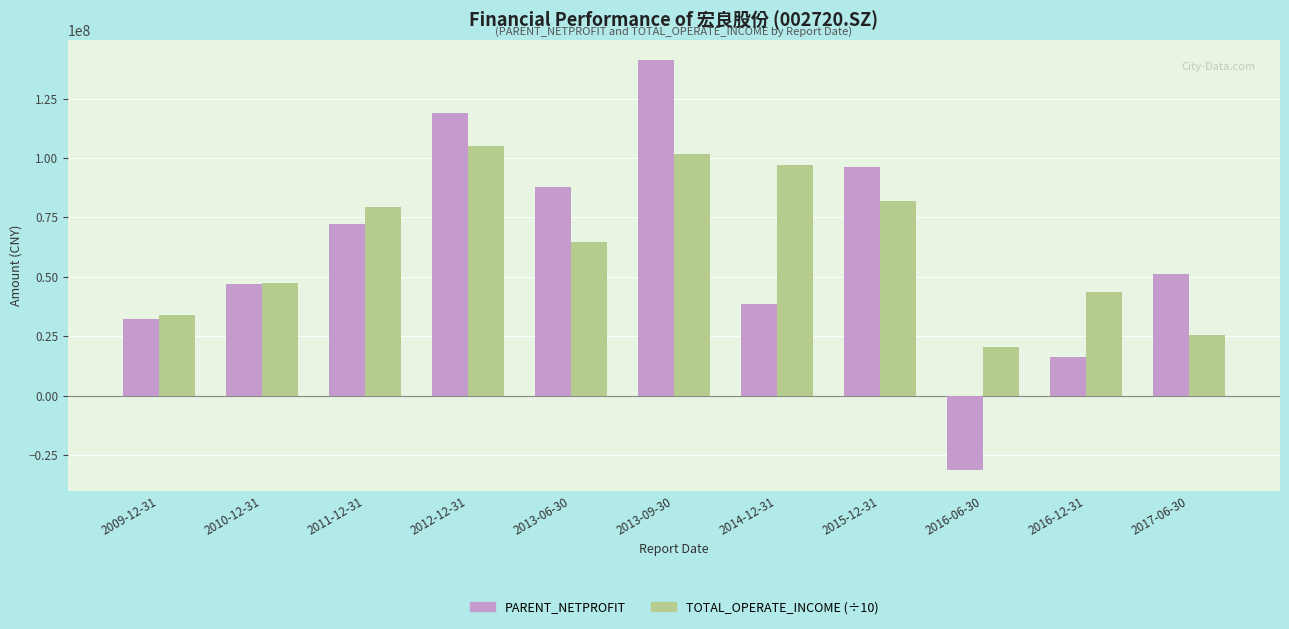

What is the total value across all series at 2016-06-30?

-10735305.3